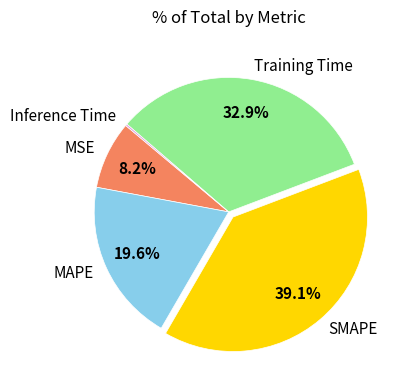

To the nearest percent, what percentage of the pie is MSE?

8%